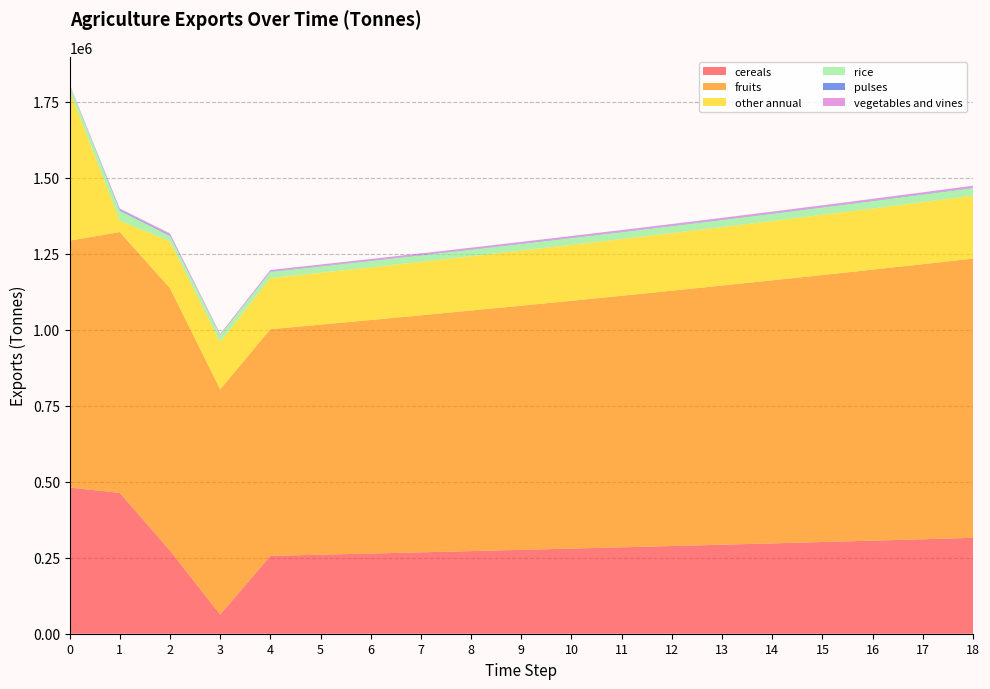

Reading left to right, list all the values displayed in this chart.

exports_agrc_cereals_tonne: 480932.4	463115.9	273530.9	62906.2	256097.1	259938.5	263837.6	267795.2	271812.1	275889.3	280027.6	284228.0	288491.5	292818.8	297211.1	301669.3	306194.3	310787.2	315449.0
exports_agrc_fruits_tonne: 812072.9	858109.8	863041.1	740943.7	745582.1	756765.8	768117.3	779639.1	791333.7	803203.7	815251.7	827480.5	839892.7	852491.1	865278.5	878257.6	891431.5	904803.0	918375.0
exports_agrc_other_annual_tonne: 492647.0	37676.5	154149.5	156357.2	168166.1	170688.5	173248.9	175847.6	178485.3	181162.6	183880.0	186638.2	189437.8	192279.4	195163.6	198091.0	201062.4	204078.3	207139.5
exports_agrc_rice_tonne: 19646.2	32908.6	18130.1	22279.2	20833.2	21145.7	21462.9	21784.8	22111.6	22443.3	22779.9	23121.6	23468.4	23820.5	24177.8	24540.4	24908.5	25282.2	25661.4
exports_agrc_pulses_tonne: 0.0	2868.4	2594.1	0.0	1269.6	1288.6	1308.0	1327.6	1347.5	1367.7	1388.2	1409.1	1430.2	1451.7	1473.4	1495.5	1518.0	1540.7	1563.8
exports_agrc_vegetables_and_vines_tonne: 2135.8	3971.0	5293.2	3752.3	4545.7	4613.9	4683.1	4753.3	4824.6	4897.0	4970.5	5045.0	5120.7	5197.5	5275.5	5354.6	5434.9	5516.5	5599.2